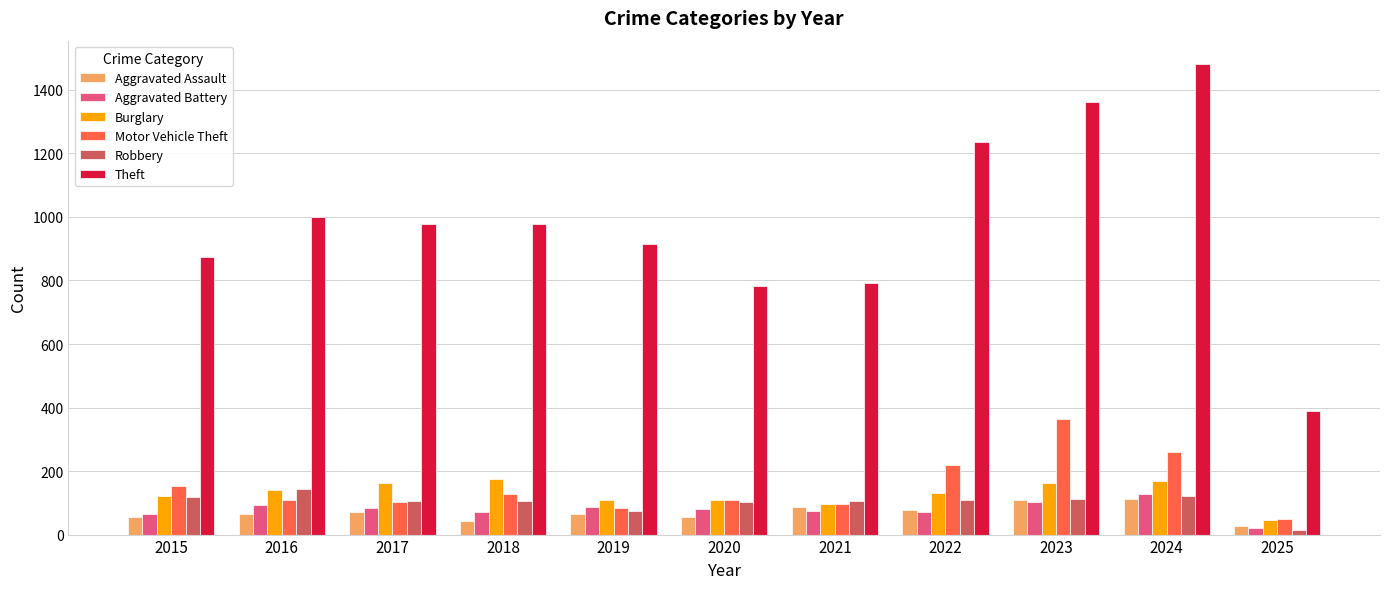

What is the difference between the Aggravated Assault values at 2020 and 2022?

22